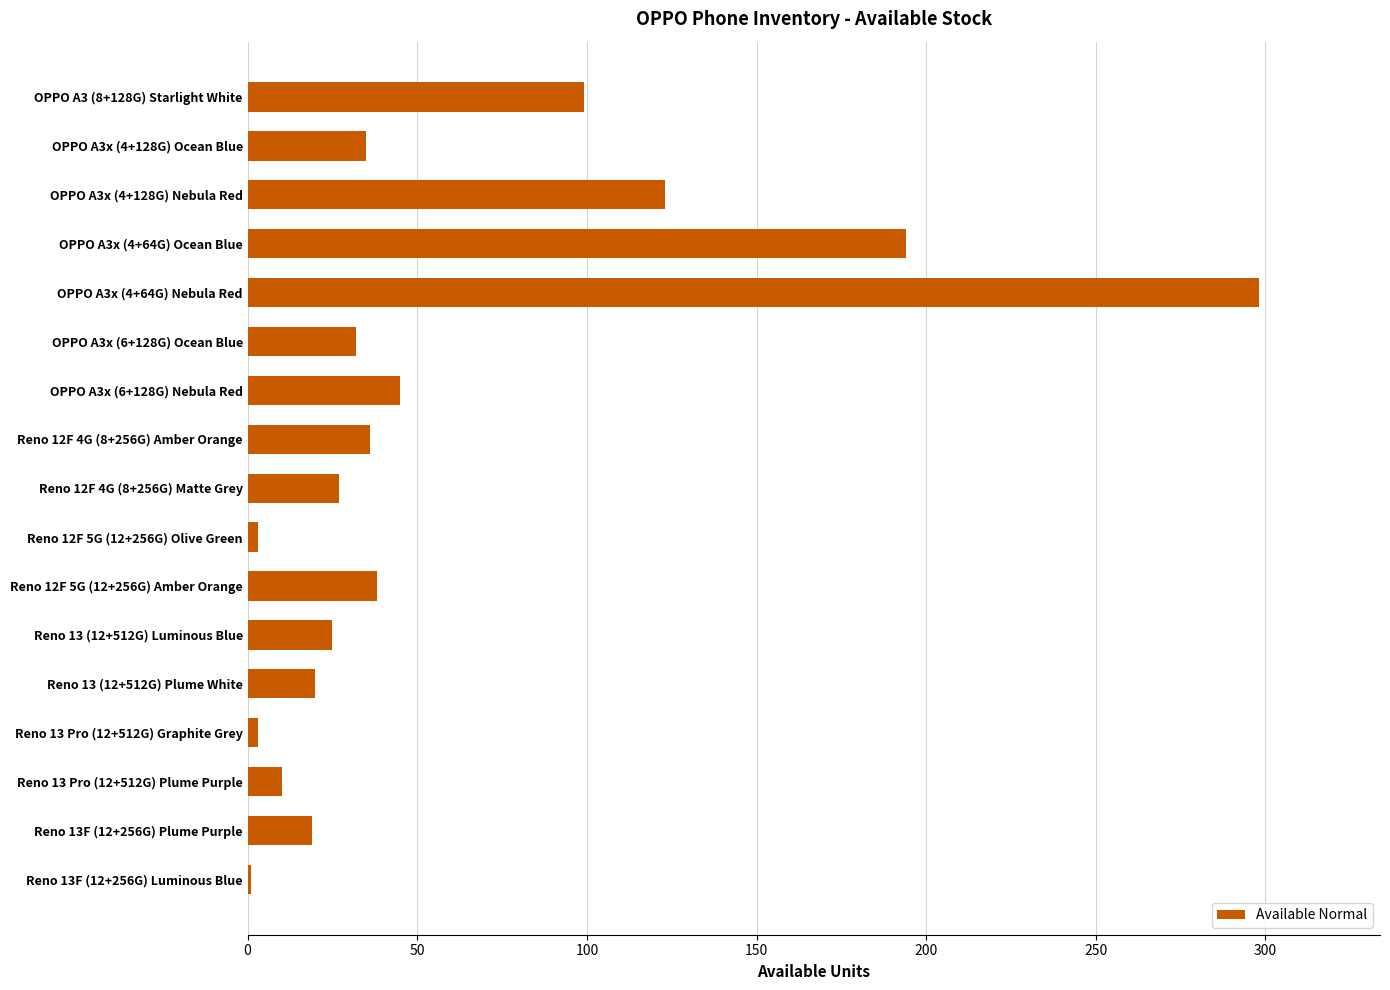

Where is the data nearest to the value 149?

OPPO A3x (4+128G) Nebula Red